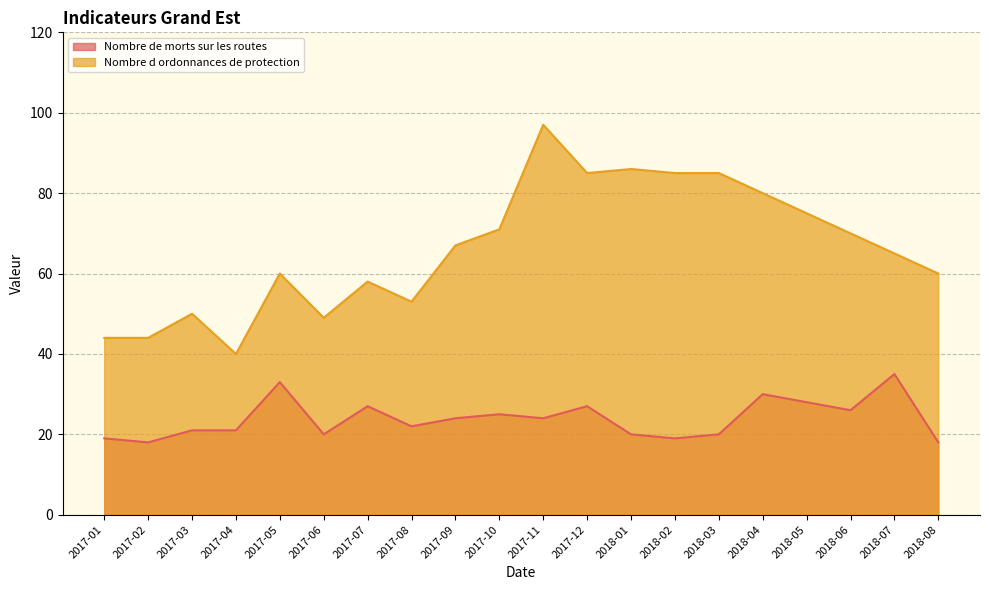

At which category is the sum across all series the highest?

2017-11